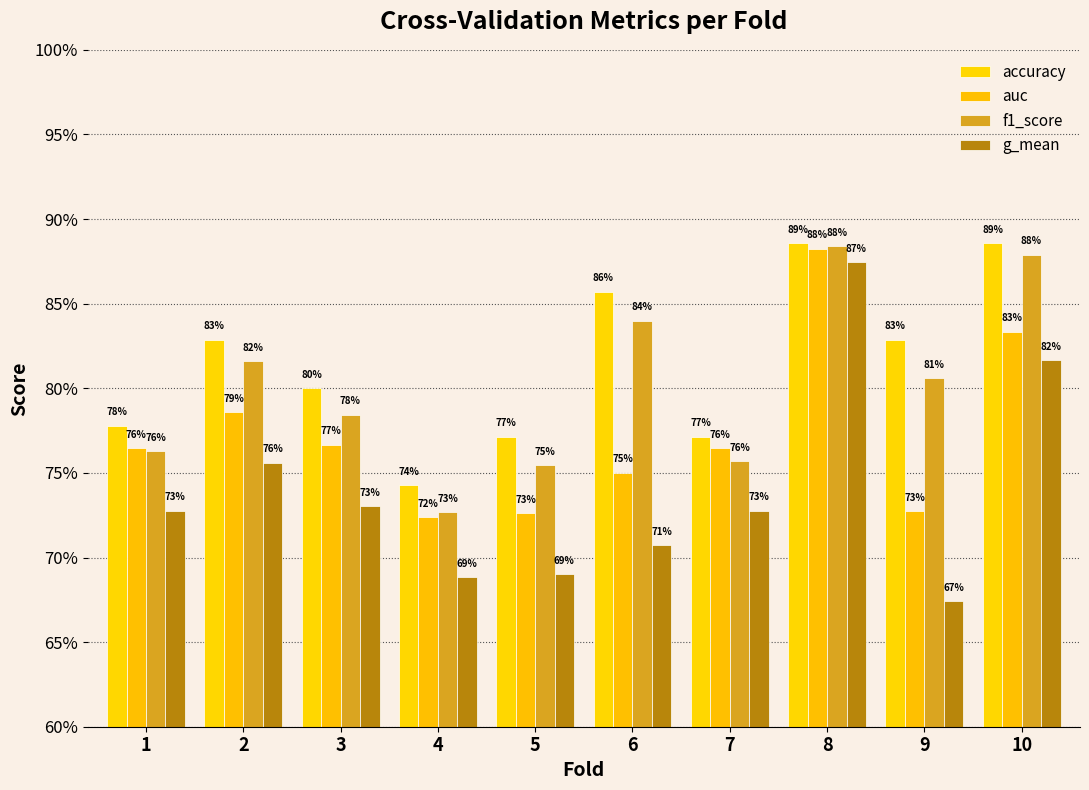

Are the bars grouped side by side (vs. stacked)?

Yes